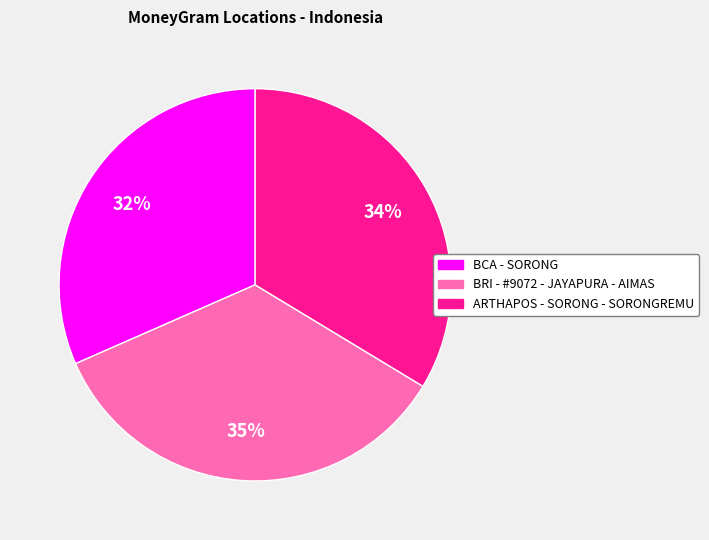

Which slice is the smallest?

BCA - SORONG